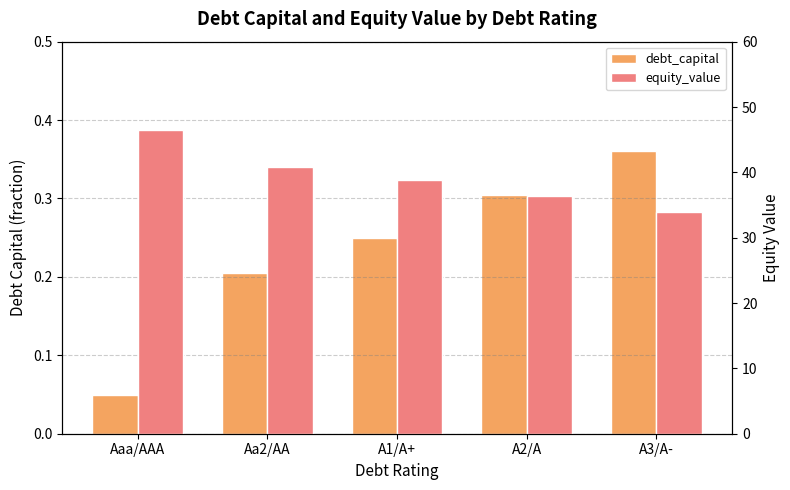

Between A1/A+ and Aa2/AA, which is larger?

A1/A+